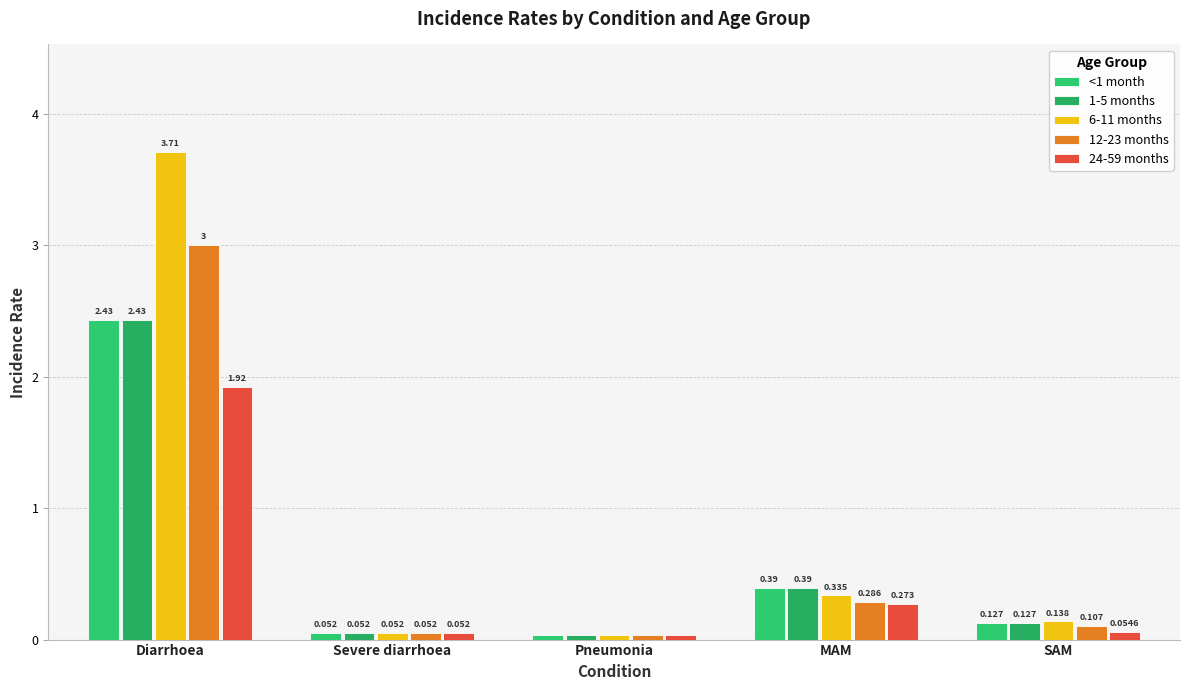

Which label corresponds to the smallest value in the chart?

Pneumonia